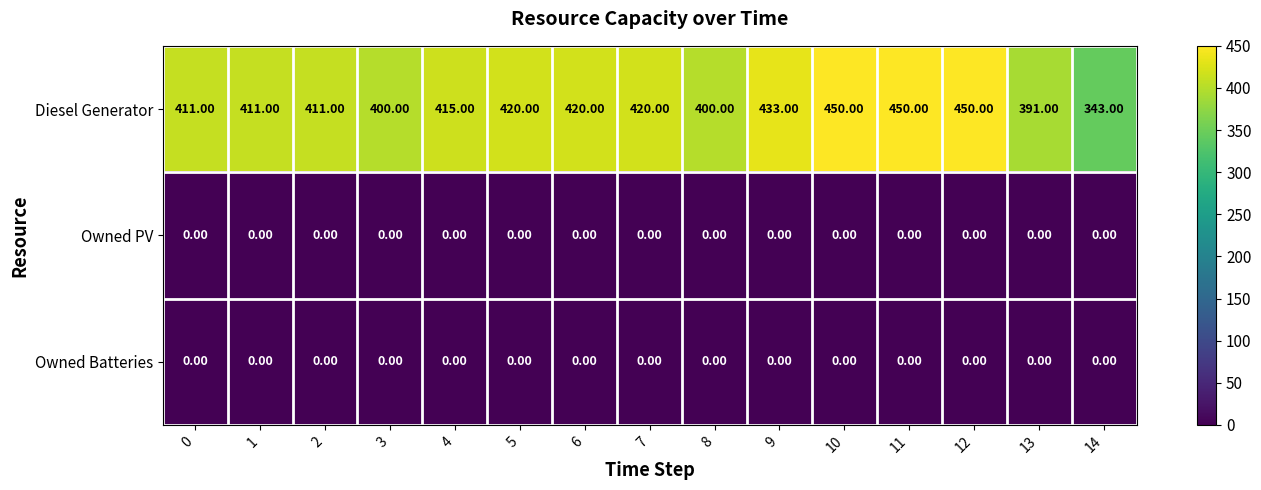

At how many categories does at least one series exceed 138?

15